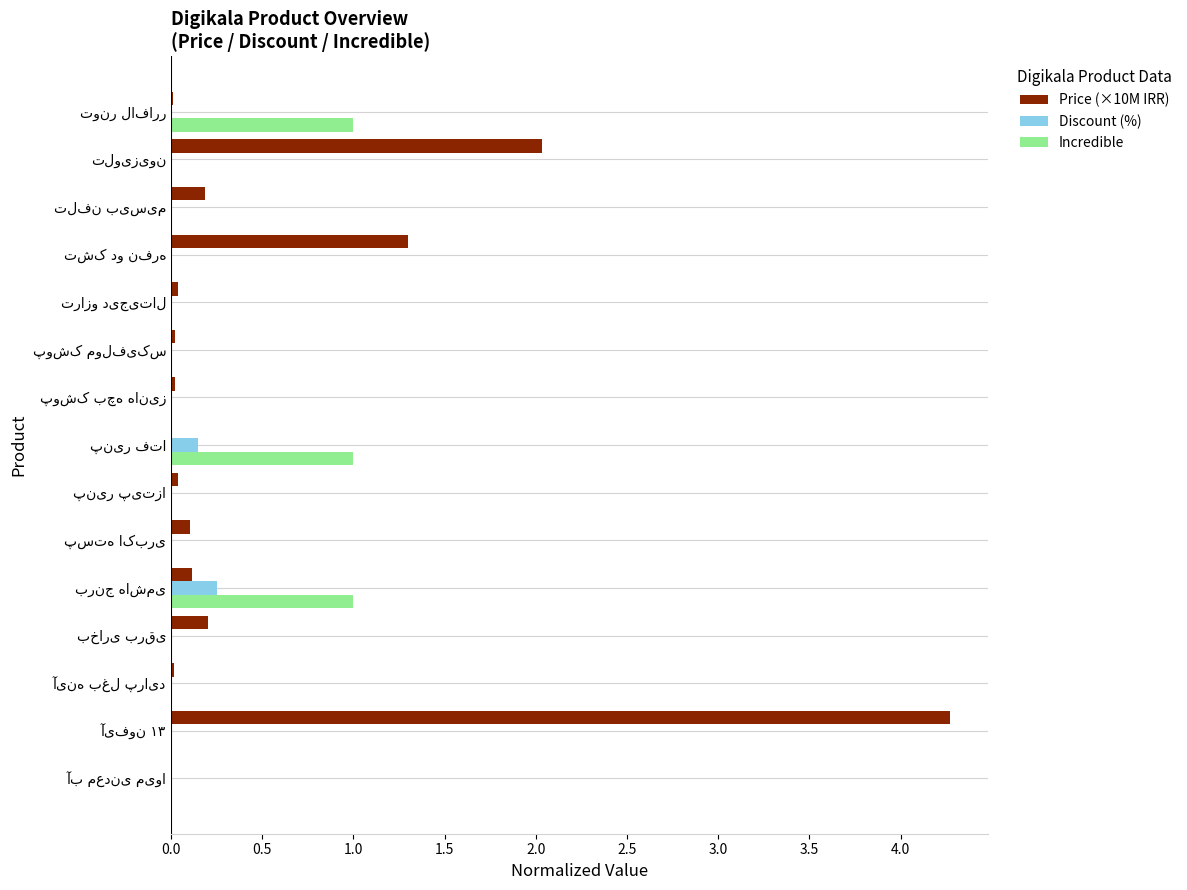

Which series has the largest total across all categories?

Price (×10M IRR)